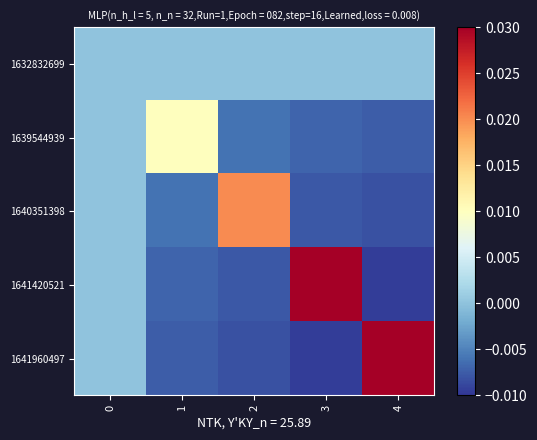

At which category is the sum across all series the highest?

4